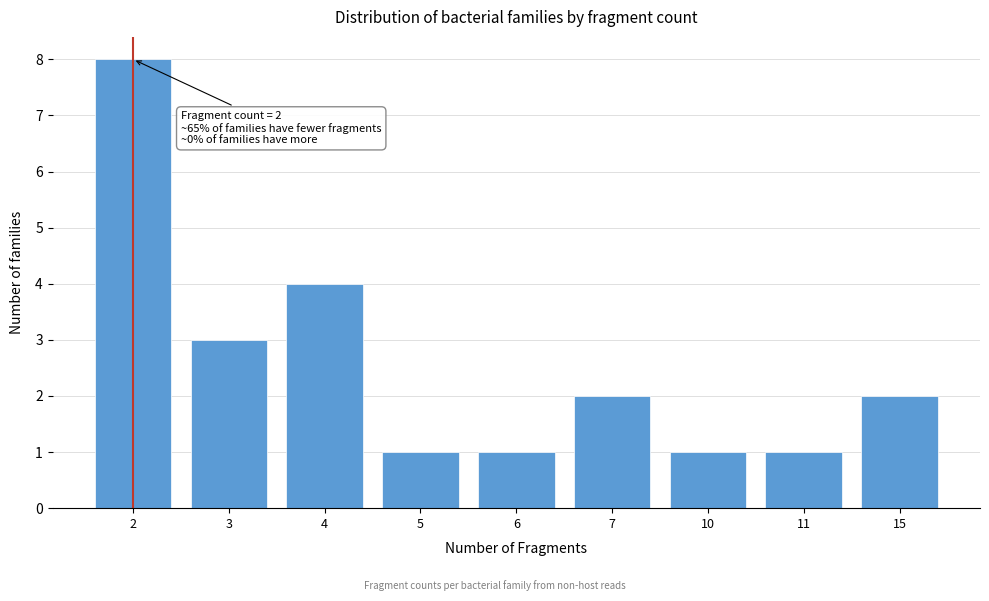

Reading left to right, what are all the values shown in this chart?

8	3	4	1	1	2	1	1	2